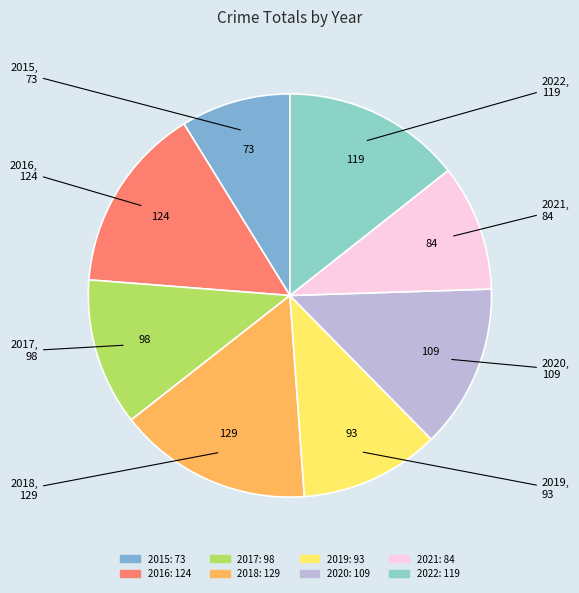

Approximately how many times larger is the value at 2018 compared to 2016?

1.0